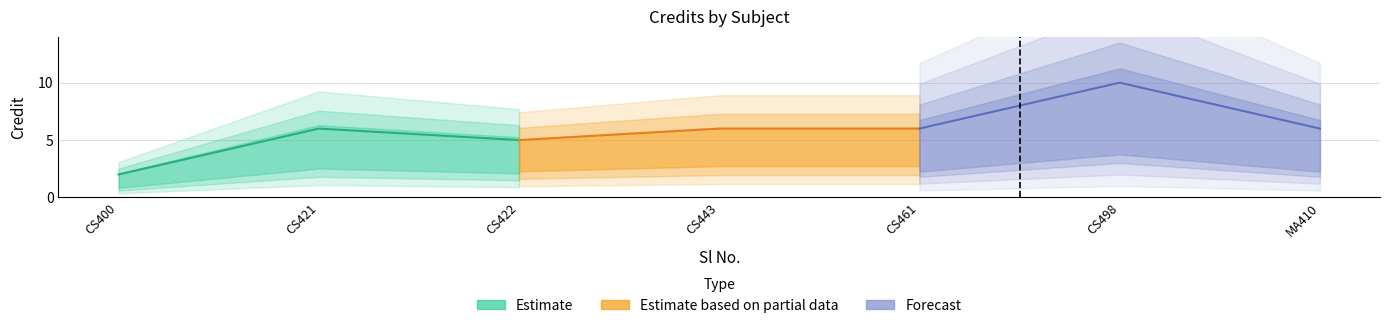

What is the spread (max minus min) of values at CS421?

4